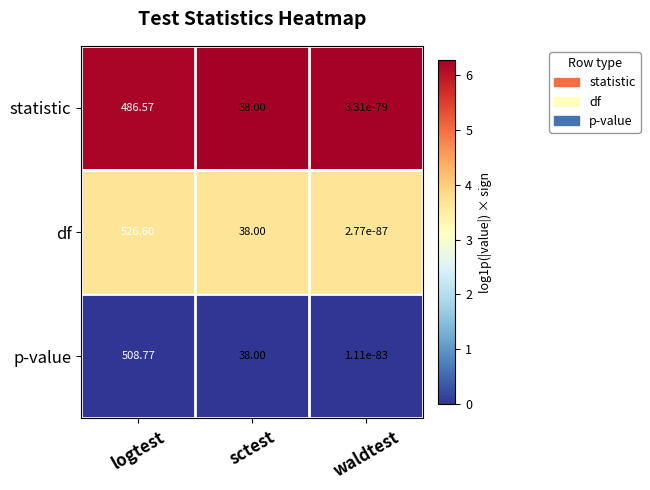

How many data points does each series have?

3